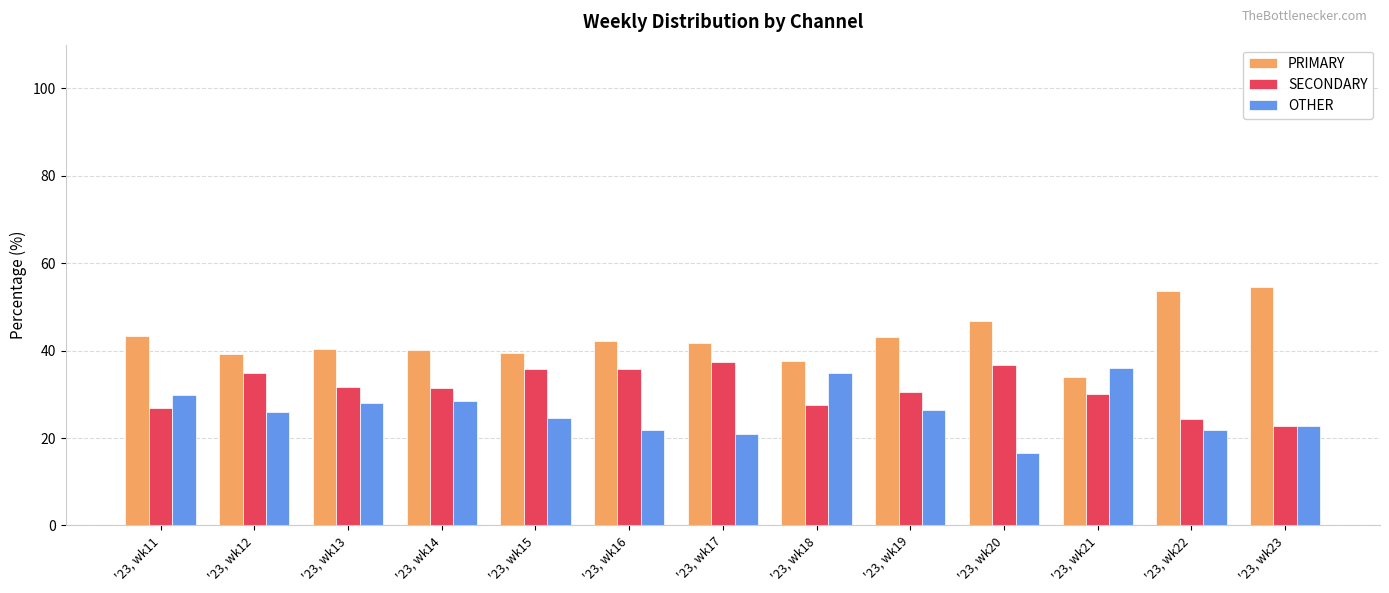

What is the approximate value of PRIMARY at '23, wk21?

34.0